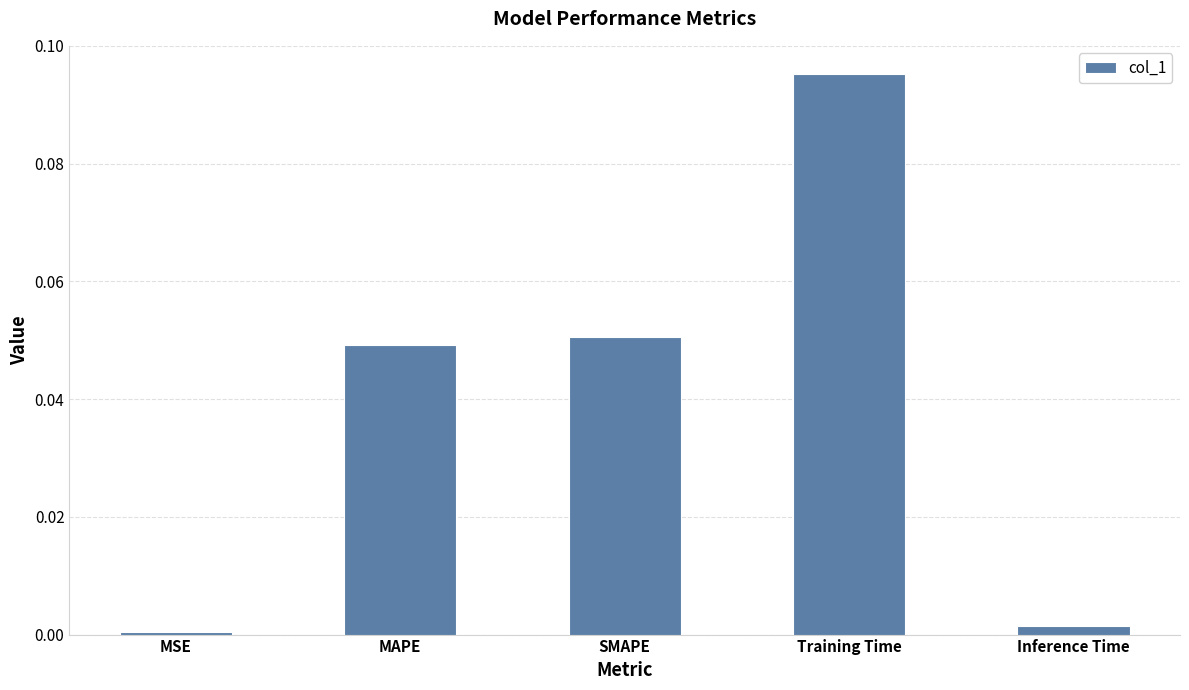

Are the bars horizontal?

No